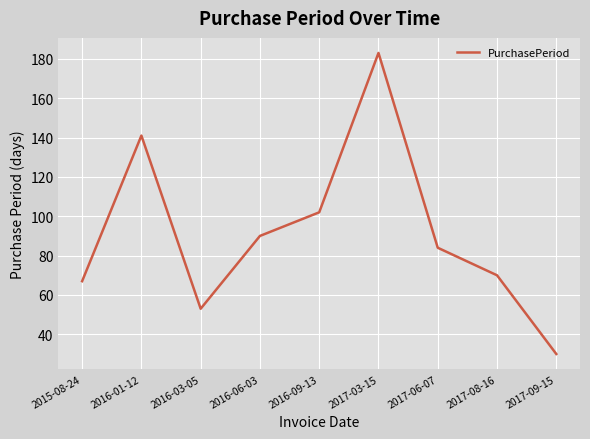

What position from the left is 2017-06-07?

7